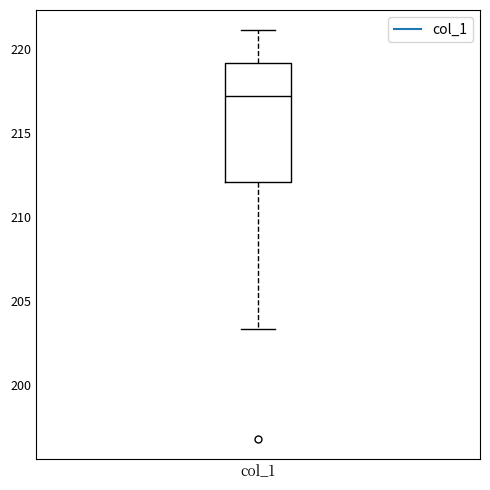

Where does the lower whisker of the box for col_1 end on the y-axis? The values are not printed on the chart, so give them approximately, as read against the axis.

203.5